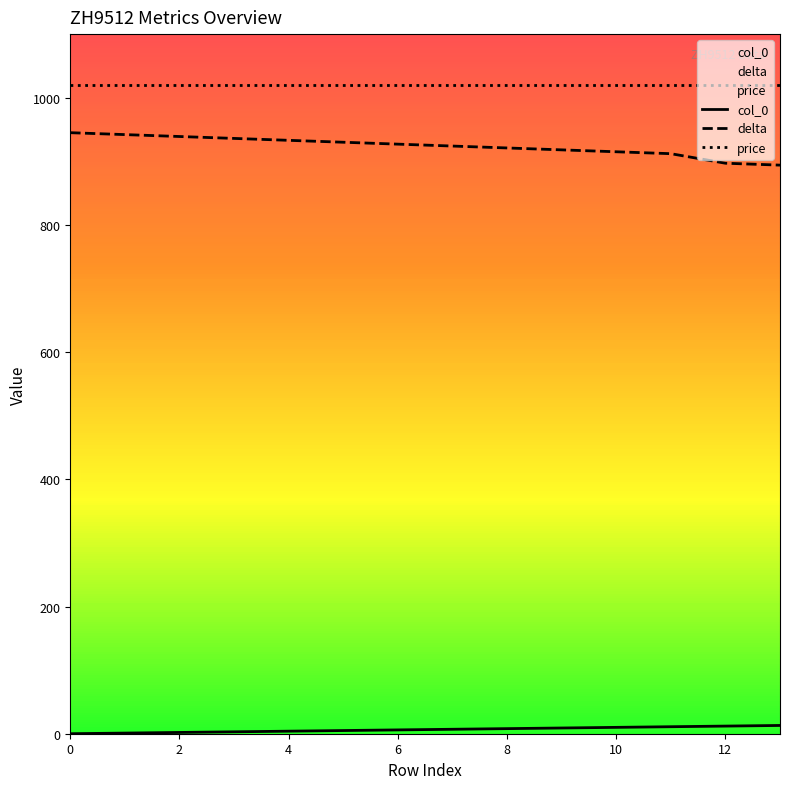

What are all the series names shown in the legend?

col_0, delta, price